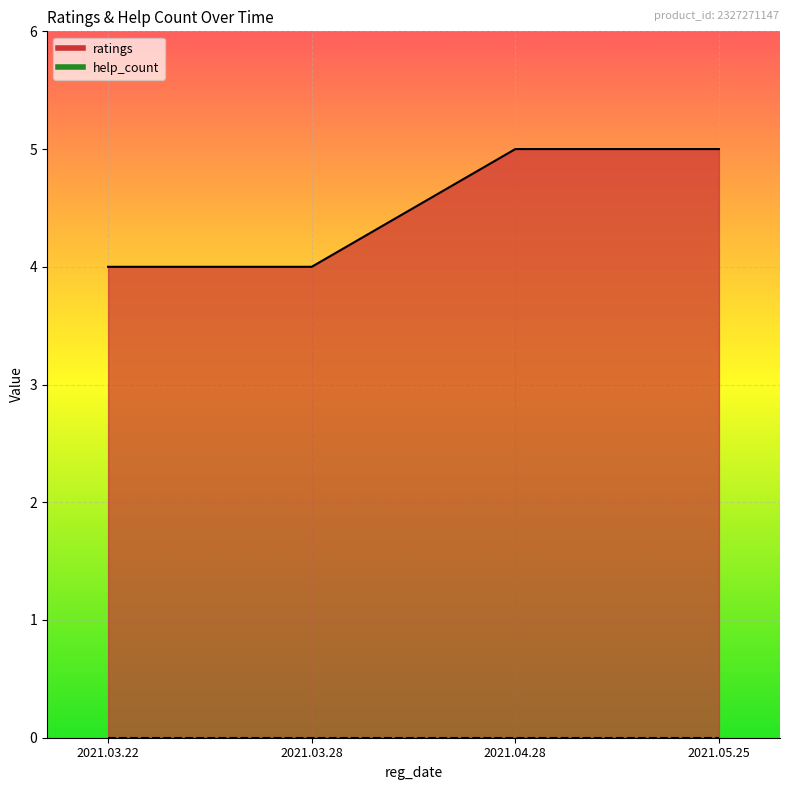

What is the sum of the values at 2021.03.22 and 2021.03.28?

8